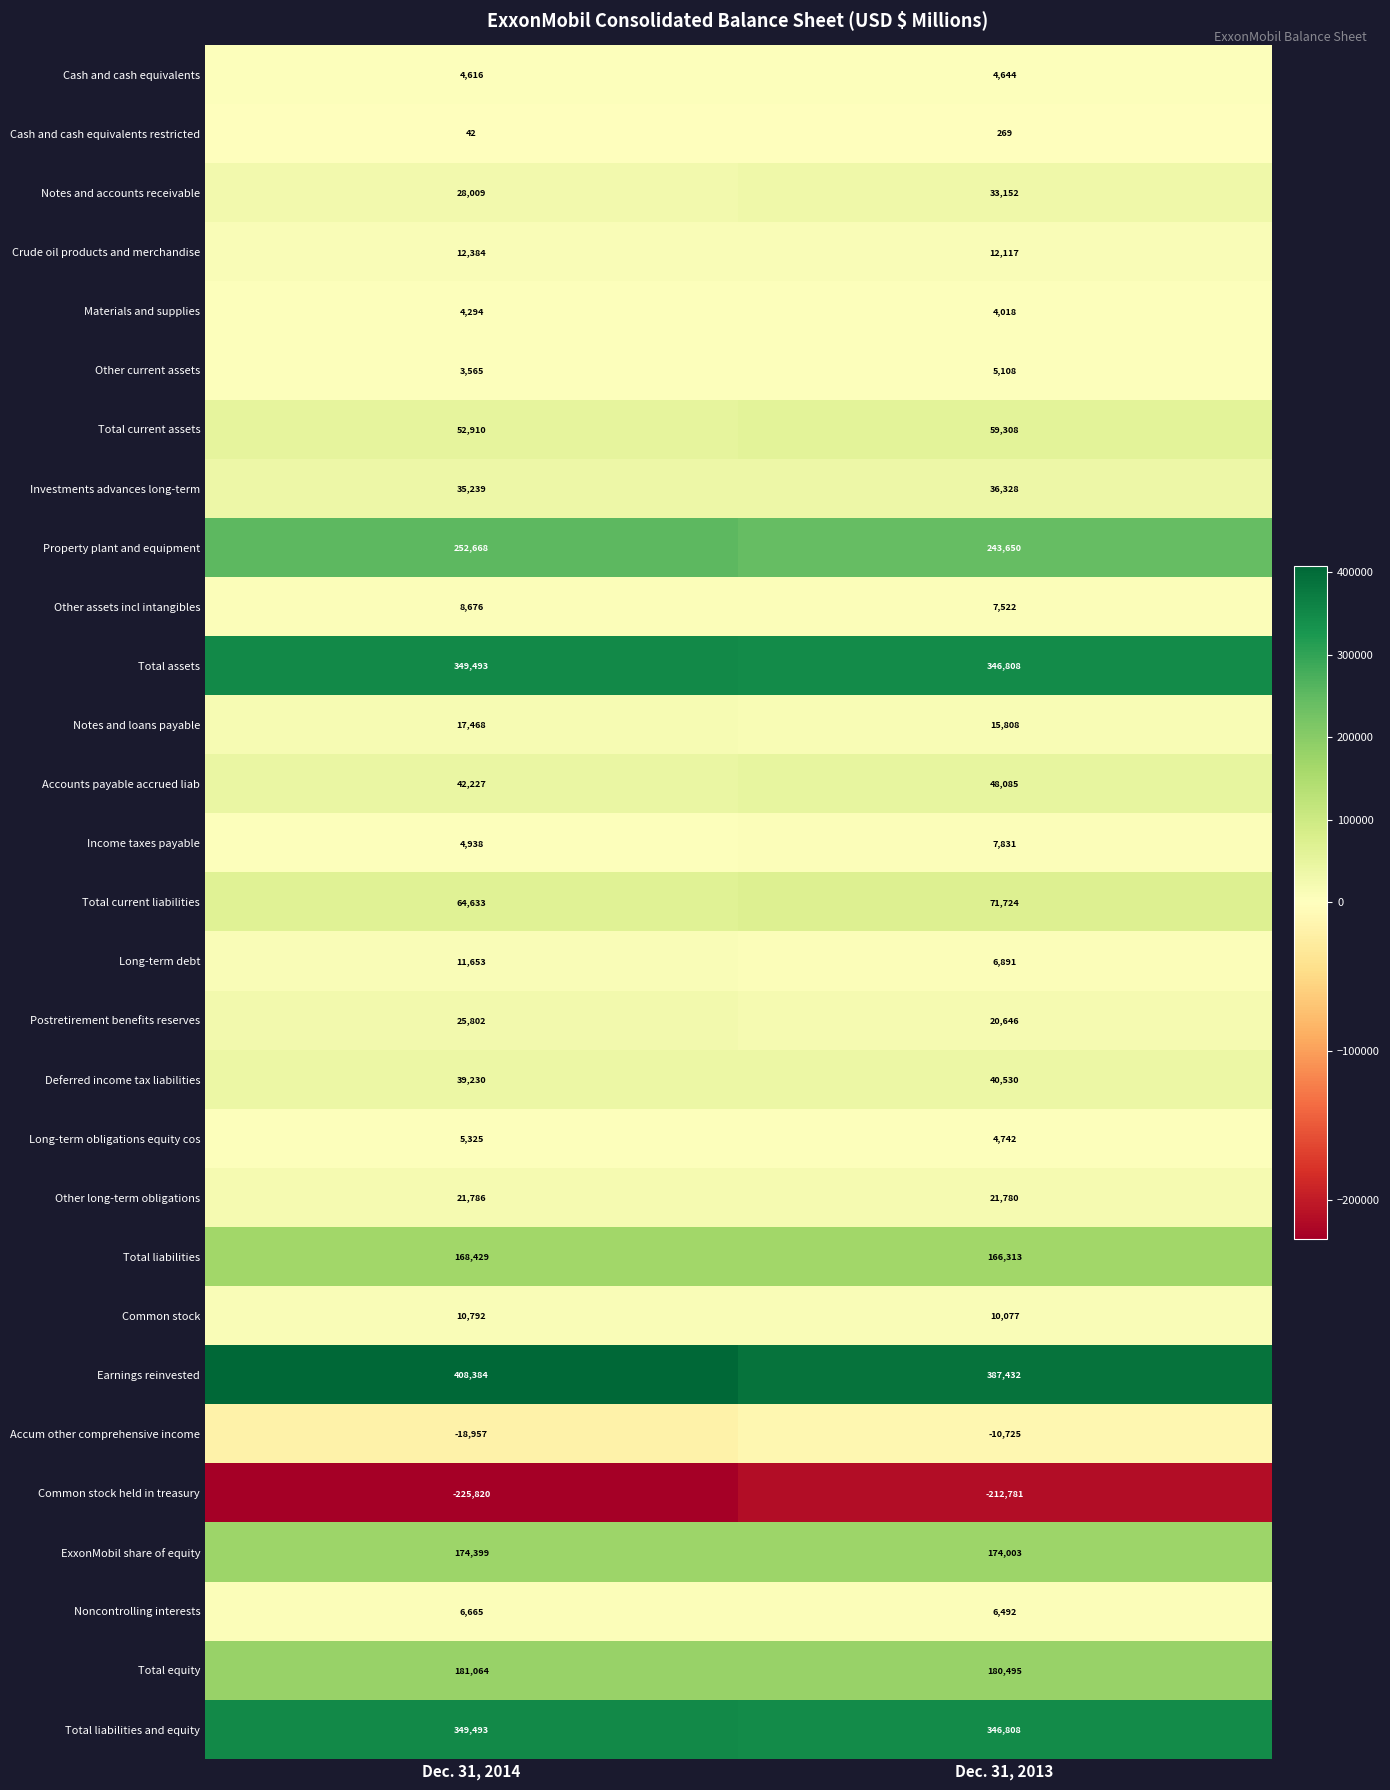

True or false: Common stock held in treasury has a value of -315338 at Dec. 31, 2013.

False